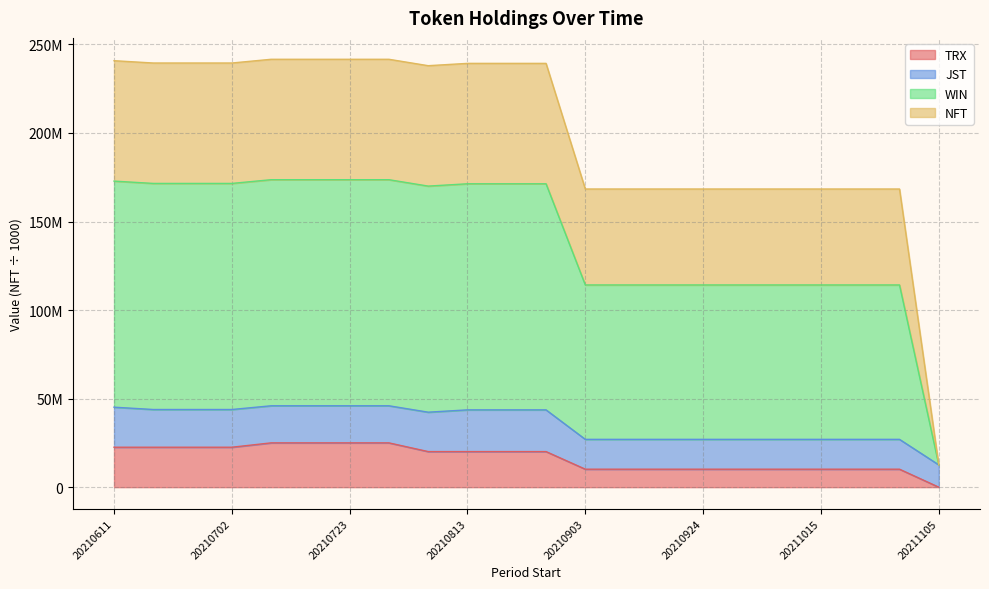

Rank the categories by TRX value from highest to lowest.

20210709, 20210716, 20210723, 20210730, 20210611, 20210618, 20210625, 20210702, 20210806, 20210813, 20210820, 20210827, 20210903, 20210910, 20210917, 20210924, 20211001, 20211008, 20211015, 20211022, 20211029, 20211105